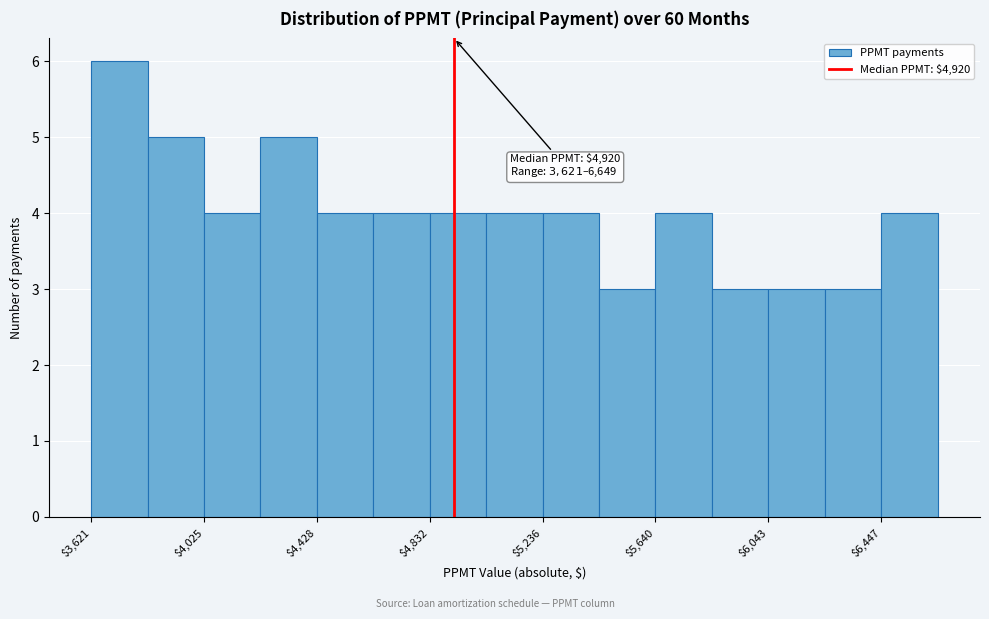

Over which range of the x-axis is the bar tallest?

3600 to 3800